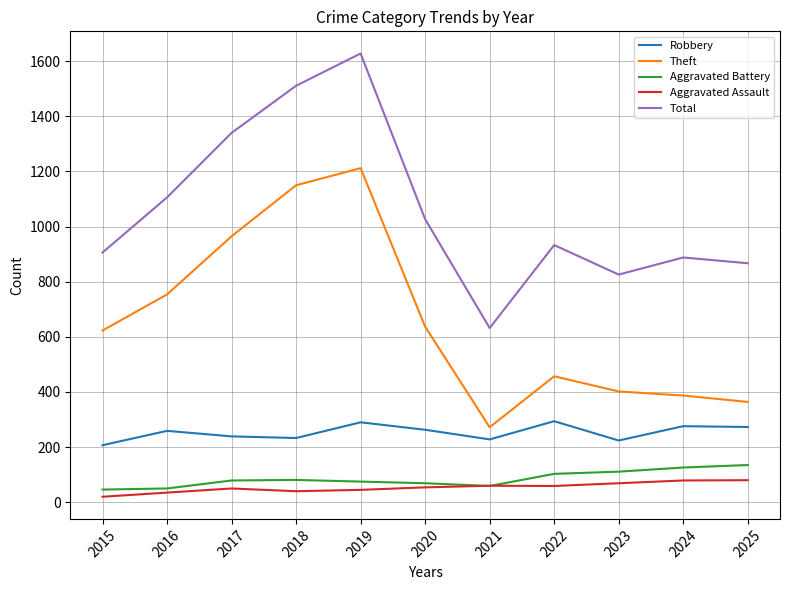

What value does the Aggravated Battery series have at 2018?

81